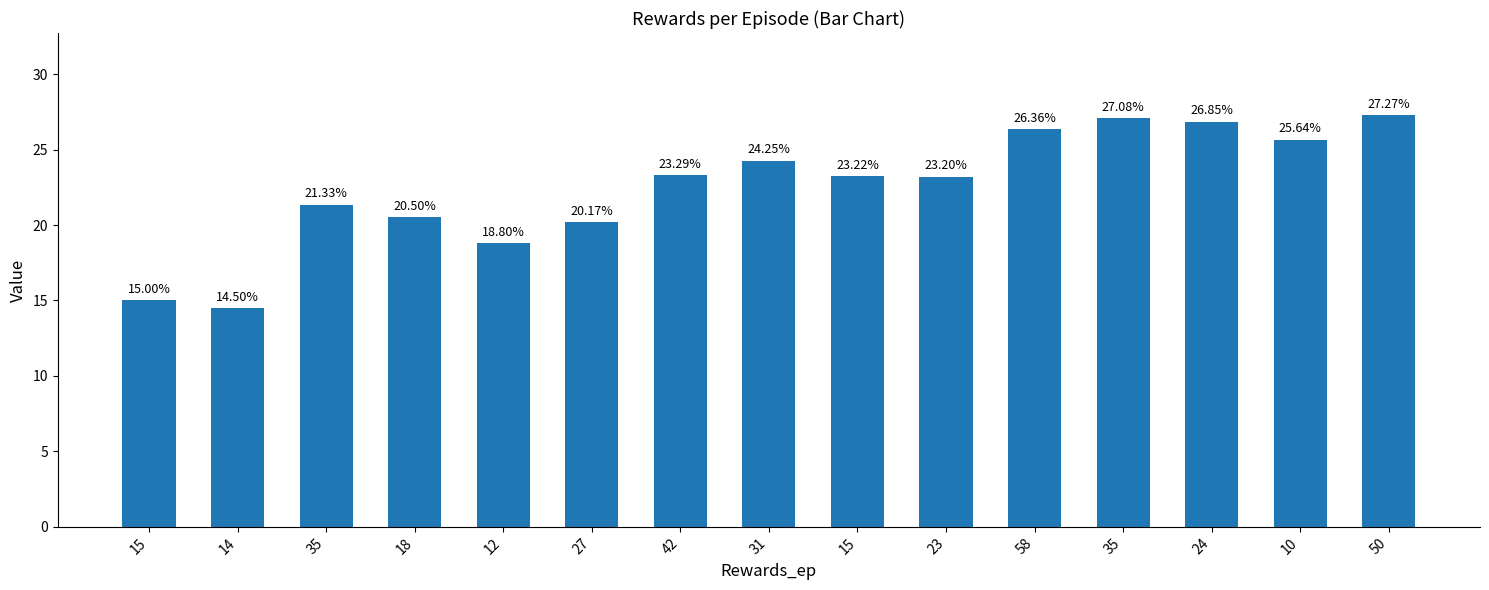

How many data points are less than 23?

6